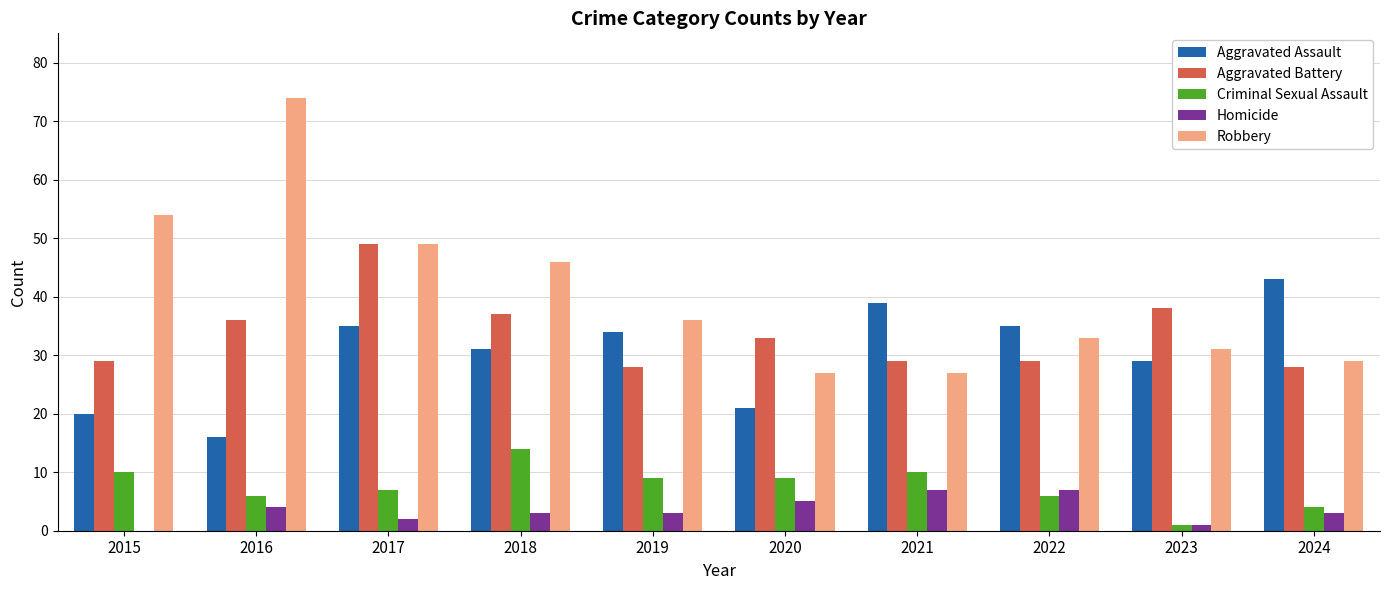

The Homicide series shows -3 at 2015. True or false?

False